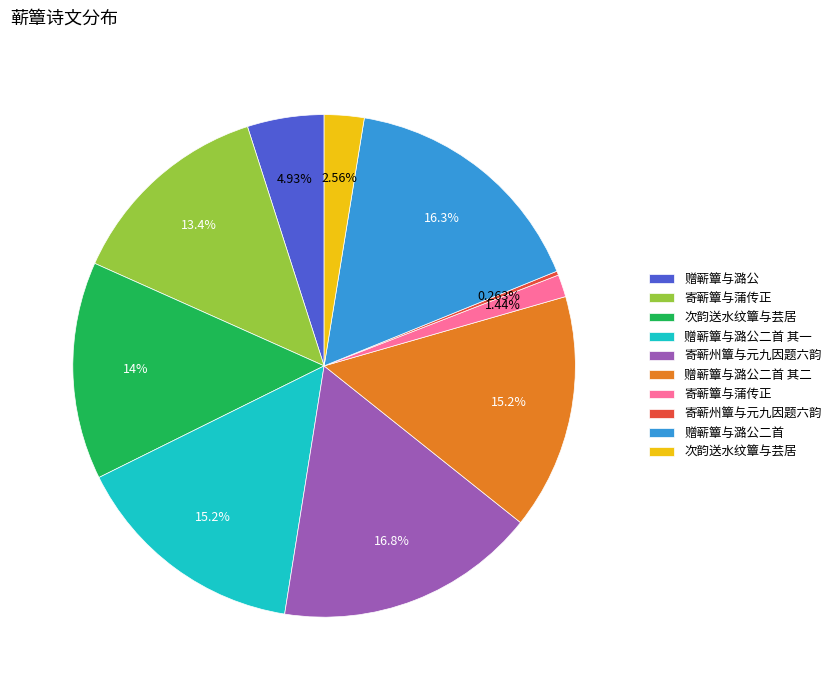

Is there any slice that represents more than half of the pie?

No